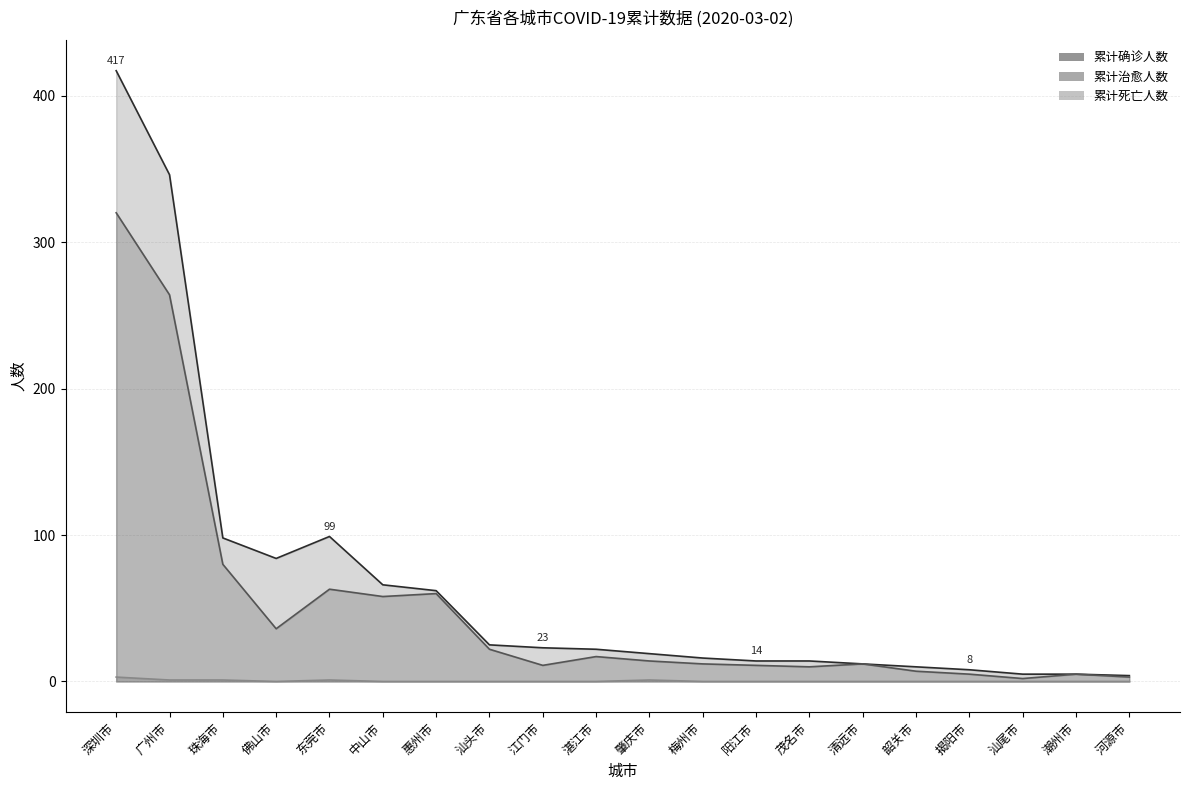

Which series has the widest spread of values?

累计确诊人数